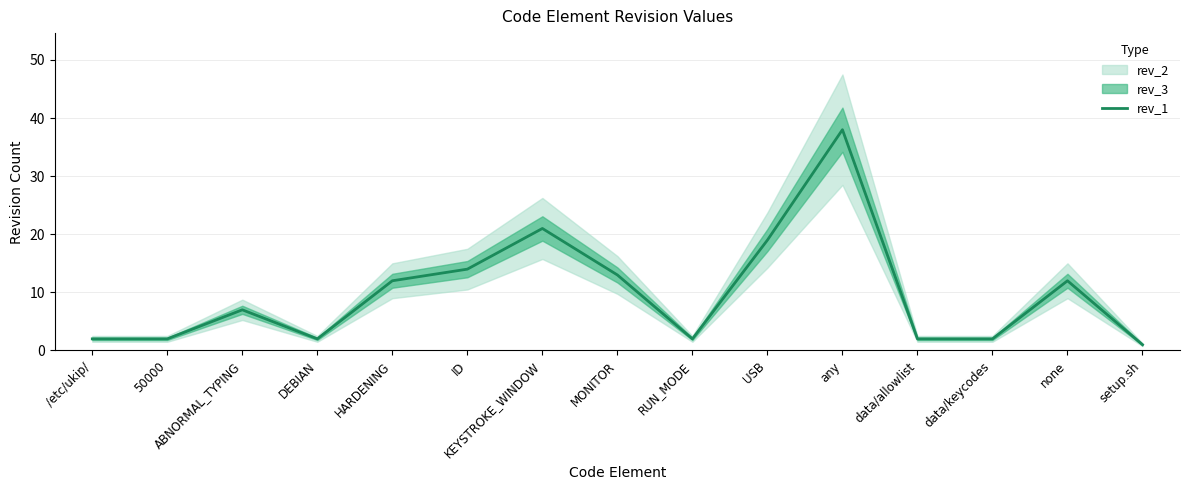

The value of rev_1 at DEBIAN is 2. True or false?

True